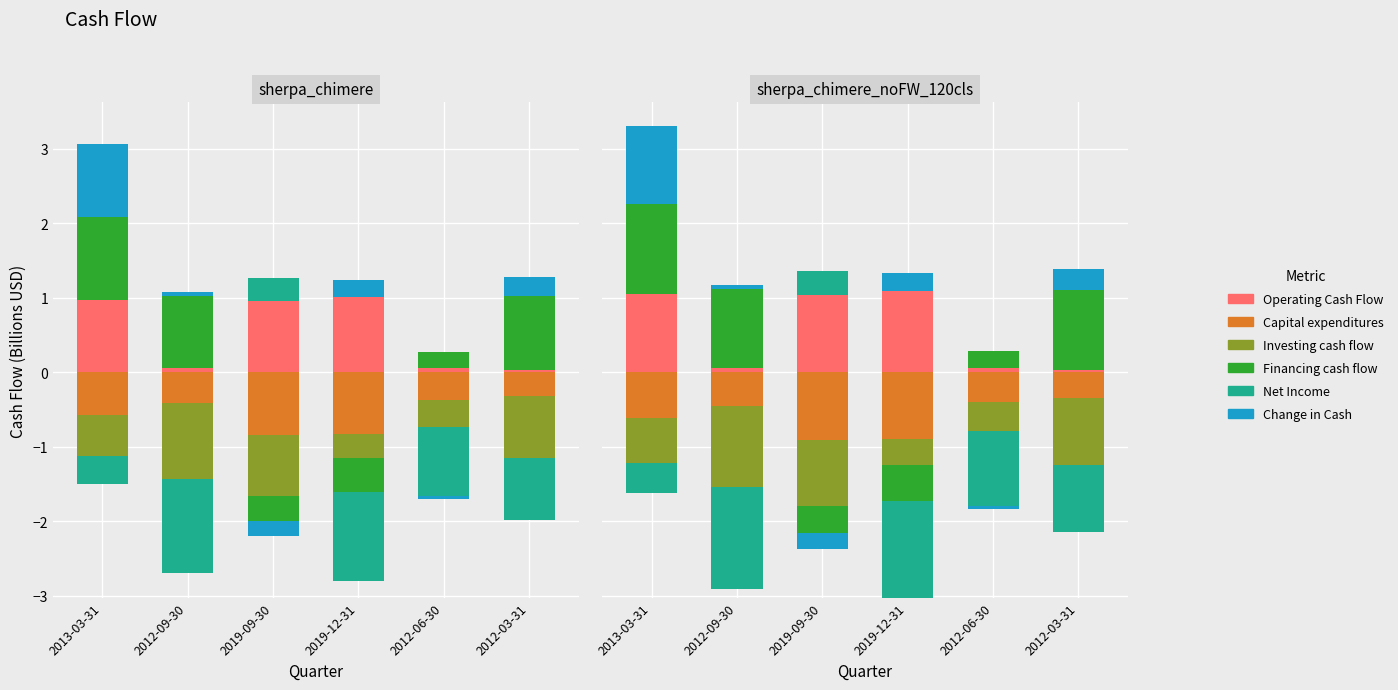

At which category is the sum across all series the highest?

2013-03-31